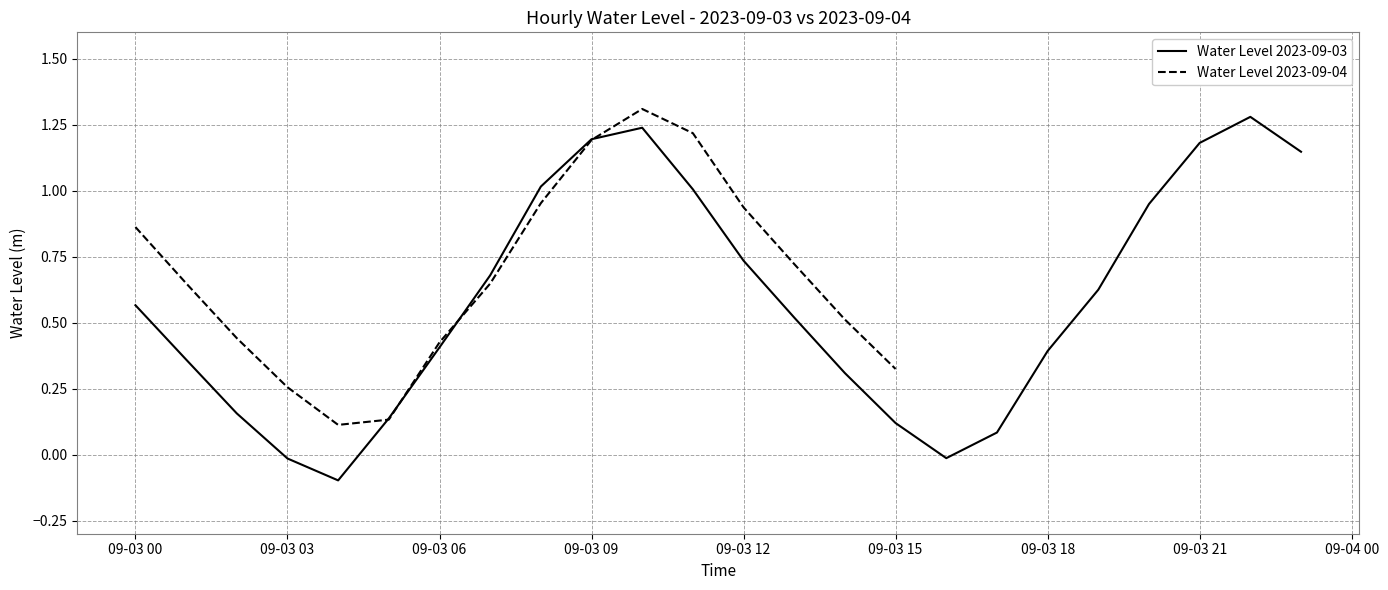

Rank the categories by value from highest to lowest.

2023-09-03 22:00, 2023-09-03 10:00, 2023-09-03 09:00, 2023-09-03 21:00, 2023-09-03 23:00, 2023-09-03 08:00, 2023-09-03 11:00, 2023-09-03 20:00, 2023-09-03 12:00, 2023-09-03 07:00, 2023-09-03 19:00, 2023-09-03 00:00, 2023-09-03 13:00, 2023-09-03 06:00, 2023-09-03 18:00, 2023-09-03 01:00, 2023-09-03 14:00, 2023-09-03 02:00, 2023-09-03 05:00, 2023-09-03 15:00, 2023-09-03 17:00, 2023-09-03 16:00, 2023-09-03 03:00, 2023-09-03 04:00